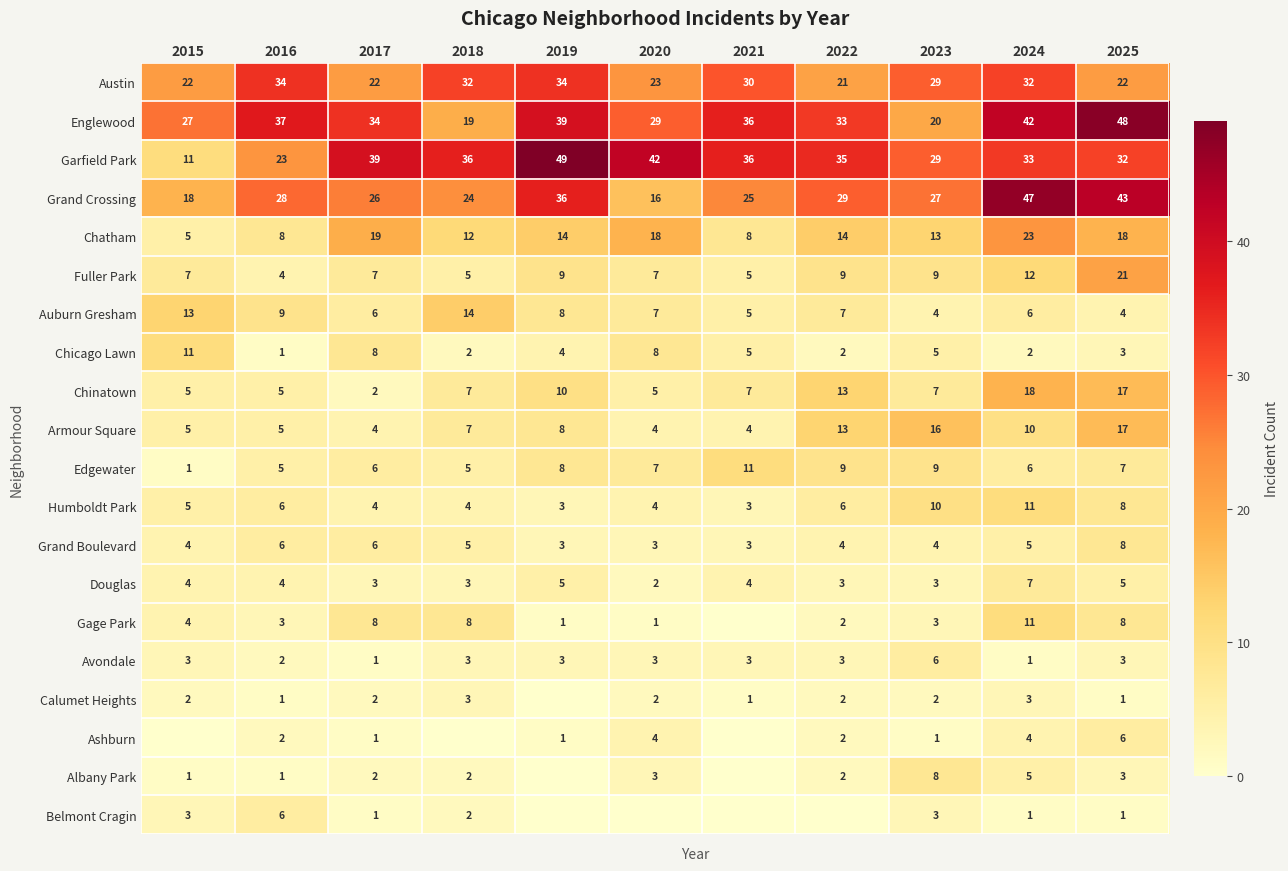

Which category has the lowest value in the Douglas series?

2020